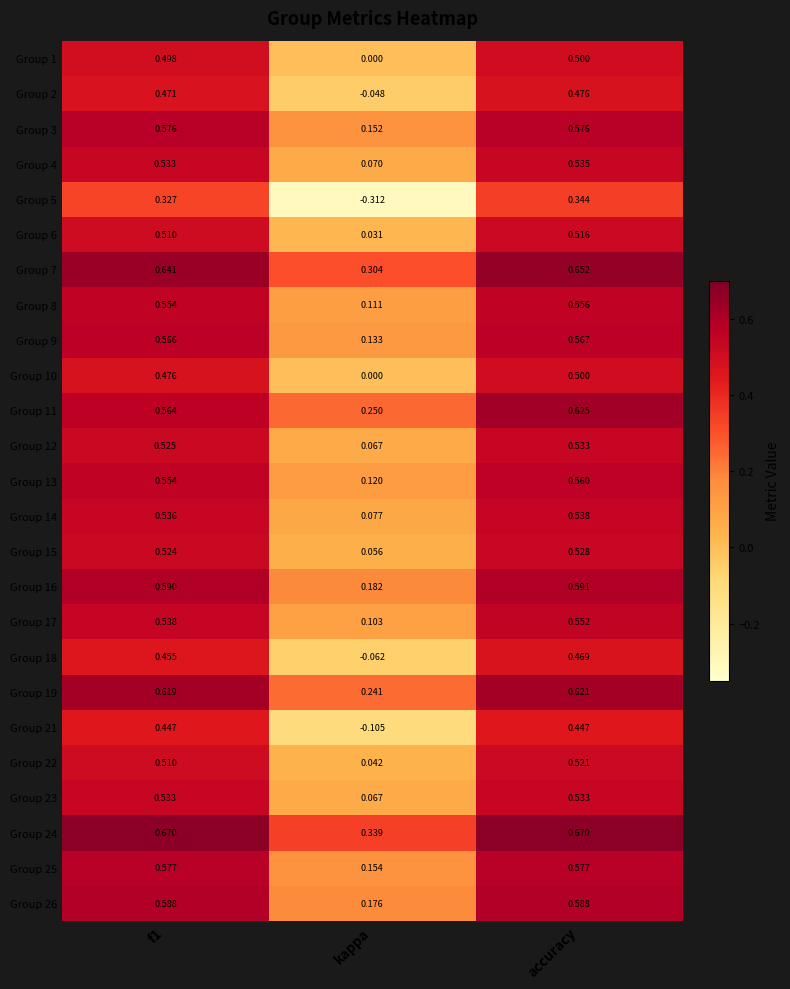

Which category has the lowest value in the Group 7 series?

kappa